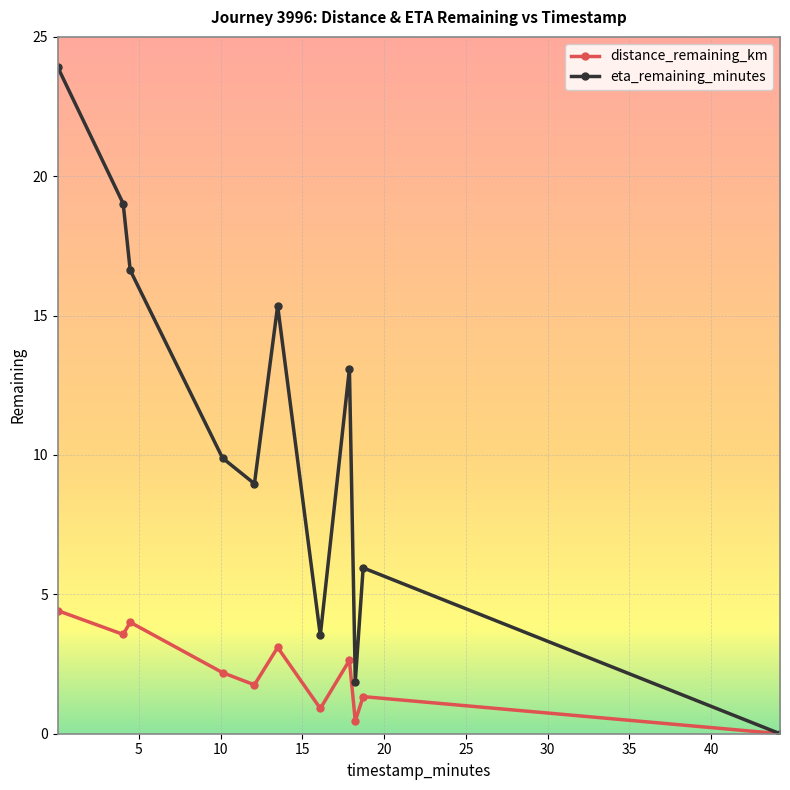

What are all the series names shown in the legend?

distance_remaining_km, eta_remaining_minutes